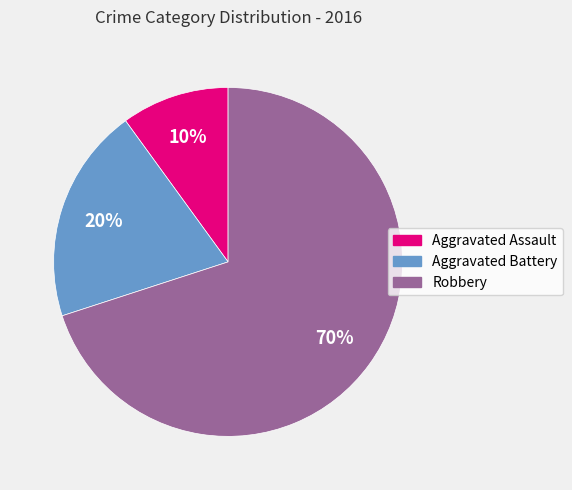

Is it true that Aggravated Battery is 20% of the pie?

True